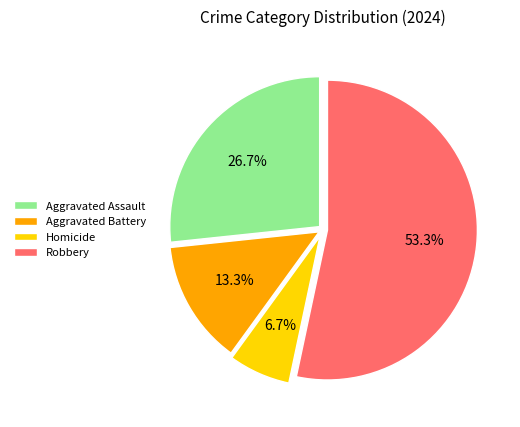

To the nearest percent, what is the difference between the Aggravated Battery and Aggravated Assault slice percentages?

13%